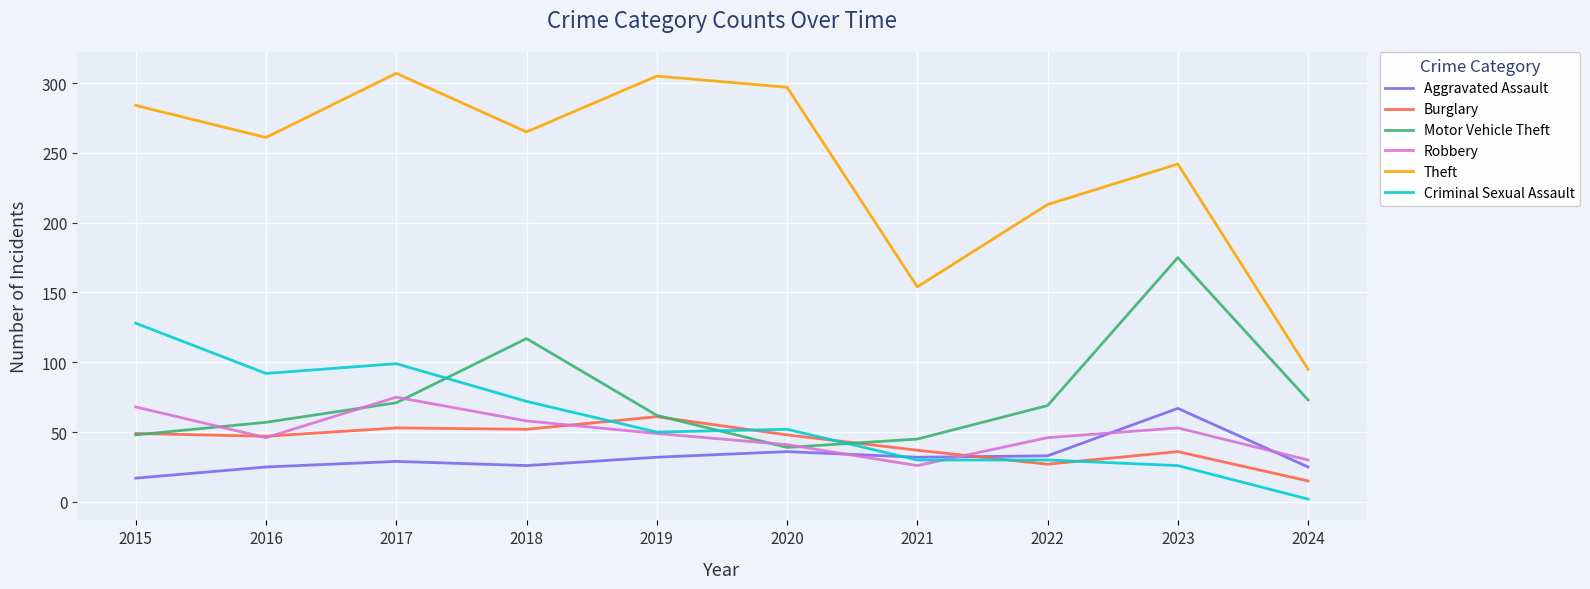

In Burglary, how many points are higher than both neighbors (excluding endpoints)?

3